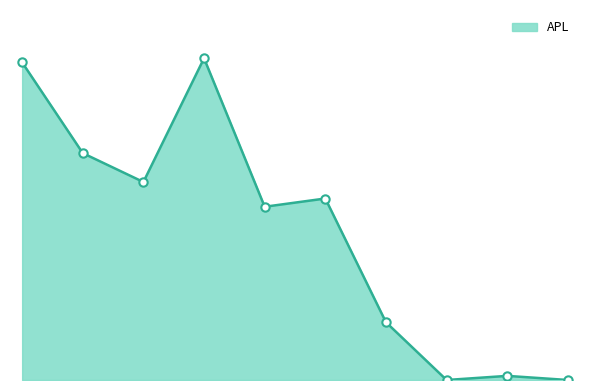

Reading right to left, transcribe all the data shown in this chart.

Rajarata=0	NIBM=1	NSBM=0	SLIIT=14	Ruhuna=44	Kandy=42	USJ=78	CS=48	CN=55	CC=77